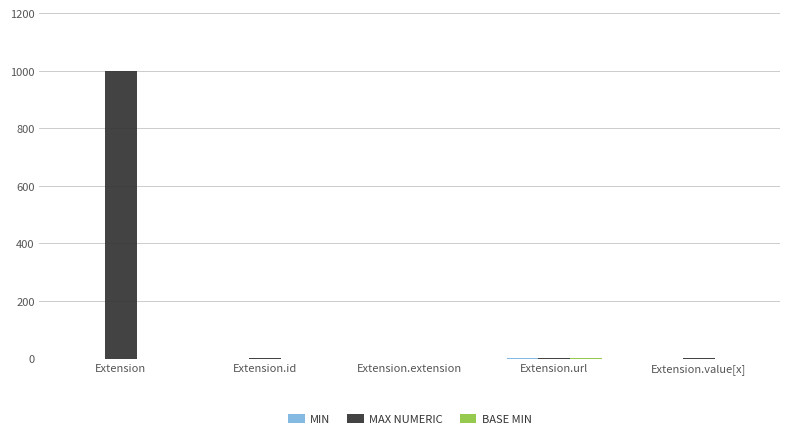

What is the sum of all MAX NUMERIC values?

1002